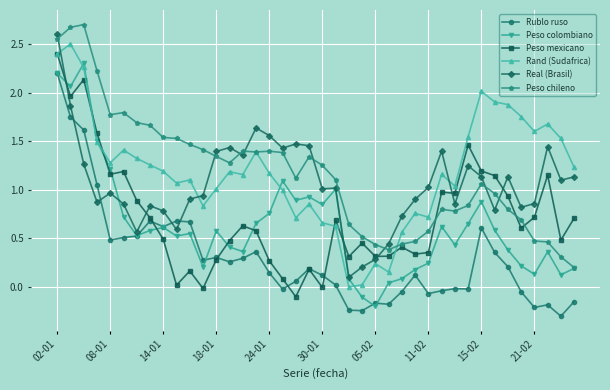

What is the smallest value displayed?

-0.3